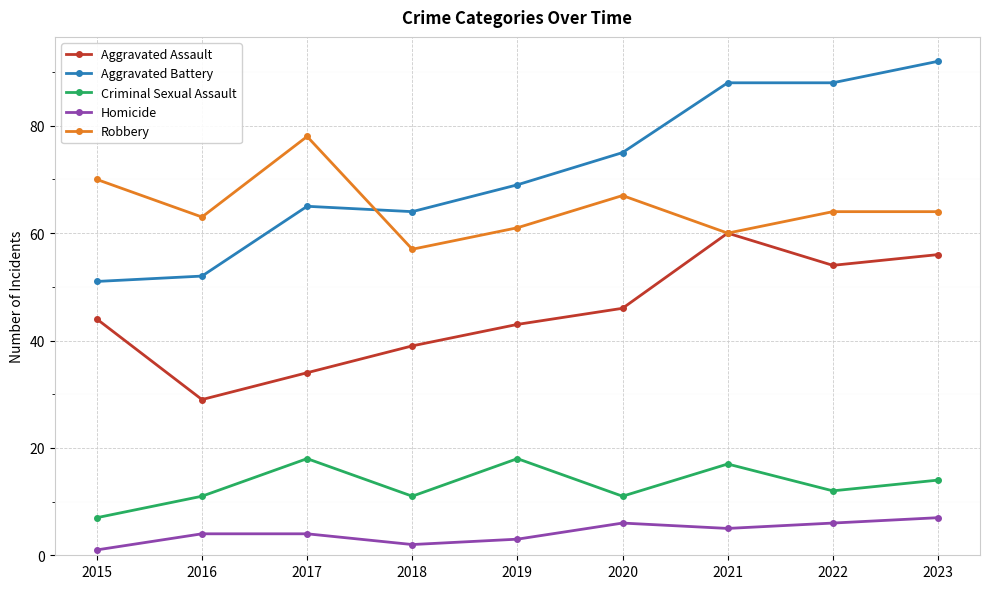

Reading left to right, extract all data points from this chart.

Aggravated Assault: 2015=44	2016=29	2017=34	2018=39	2019=43	2020=46	2021=60	2022=54	2023=56
Aggravated Battery: 2015=51	2016=52	2017=65	2018=64	2019=69	2020=75	2021=88	2022=88	2023=92
Criminal Sexual Assault: 2015=7	2016=11	2017=18	2018=11	2019=18	2020=11	2021=17	2022=12	2023=14
Homicide: 2015=1	2016=4	2017=4	2018=2	2019=3	2020=6	2021=5	2022=6	2023=7
Robbery: 2015=70	2016=63	2017=78	2018=57	2019=61	2020=67	2021=60	2022=64	2023=64